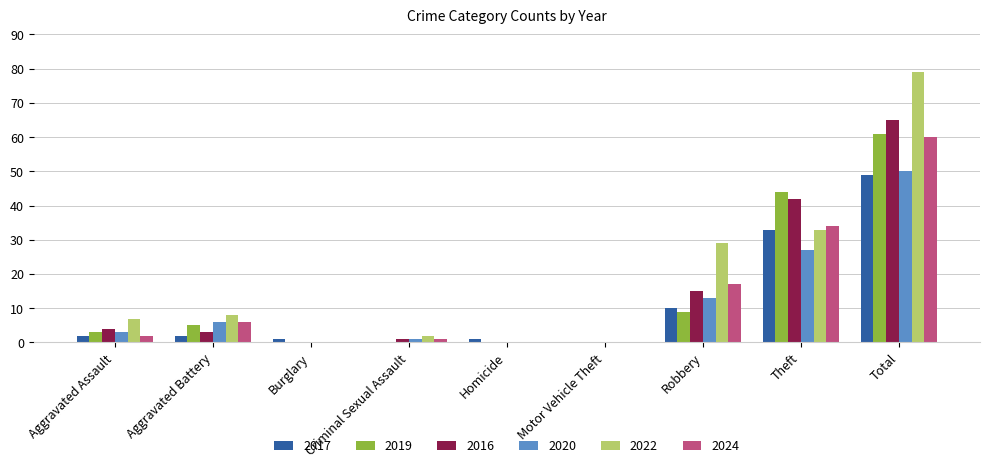

Where is 2017 nearest to the value 24?

Theft